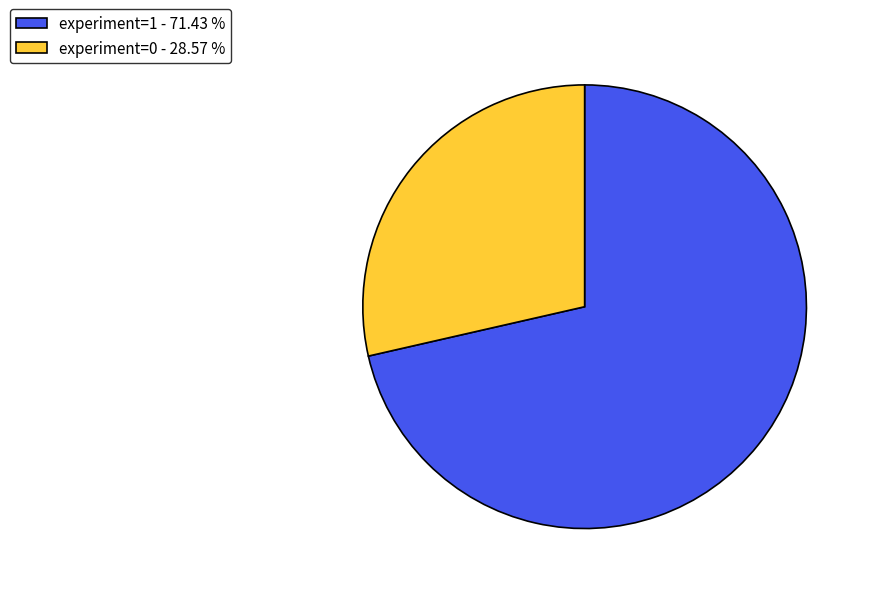

Is the sum of experiment=0 - 28.57 % and experiment=1 - 71.43 % greater than half?

Yes